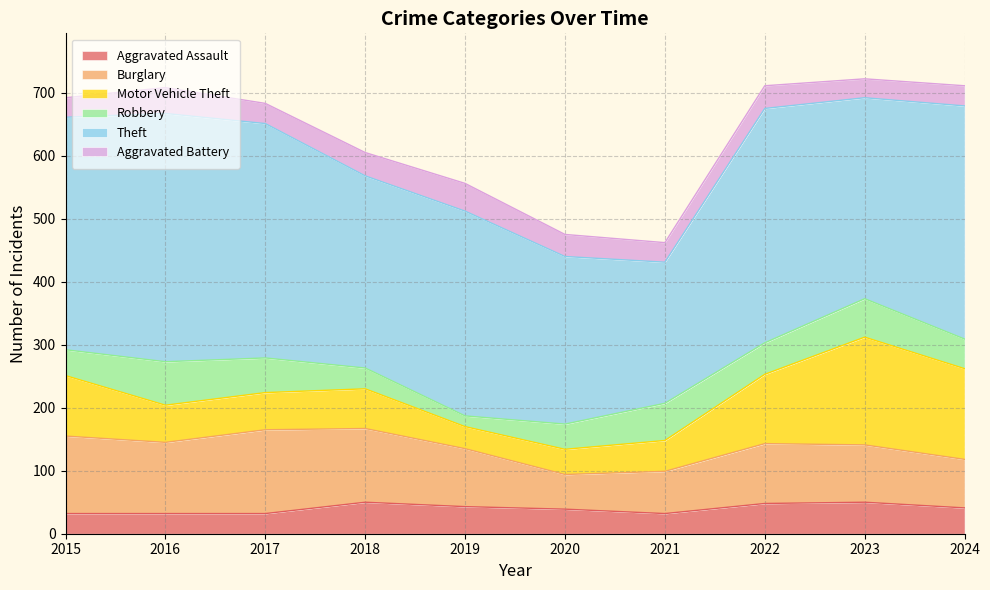

List the series in order of their peak value, lowest first.

Aggravated Battery, Aggravated Assault, Robbery, Burglary, Motor Vehicle Theft, Theft